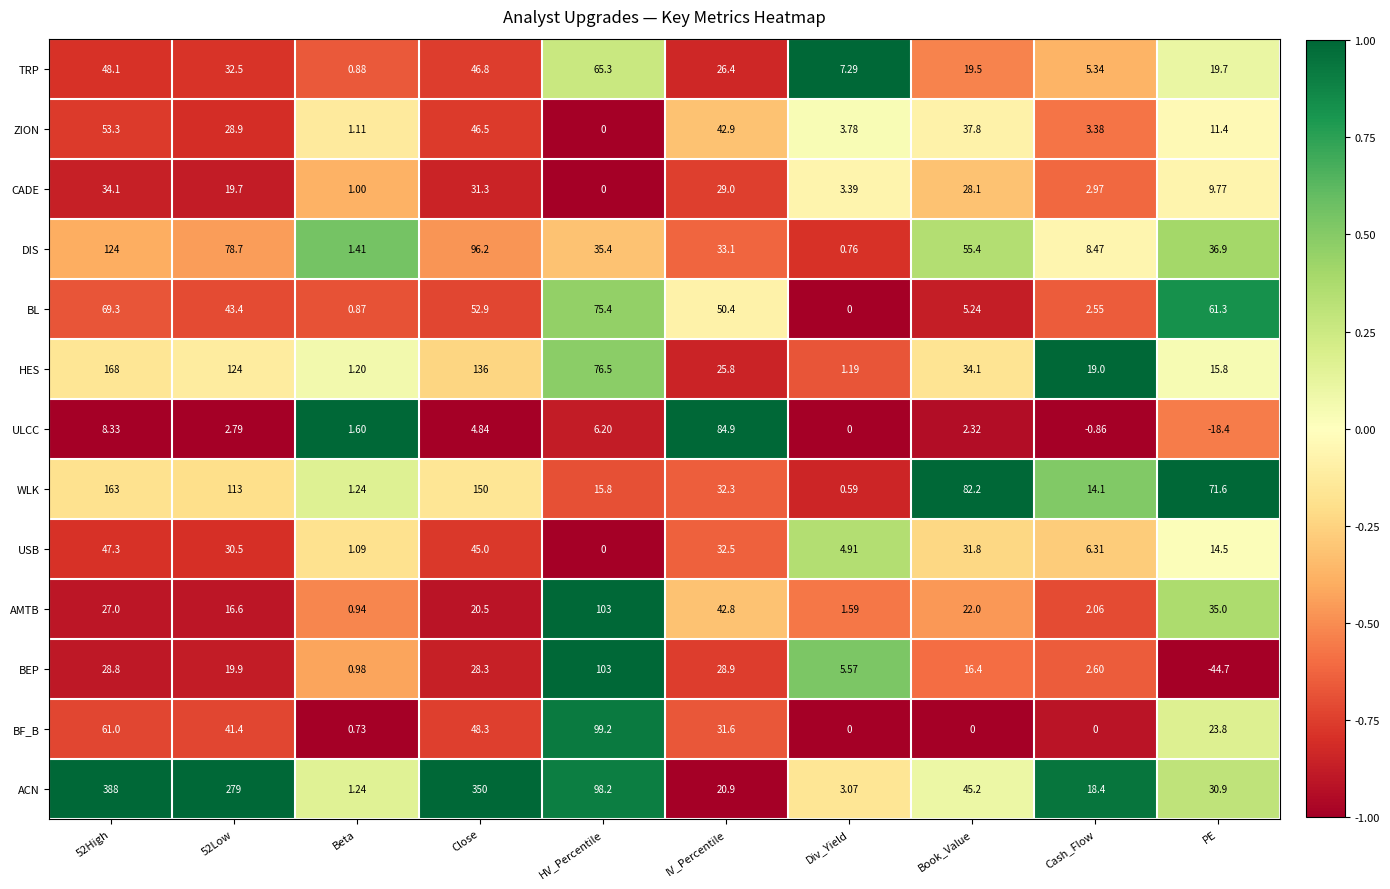

At IV_Percentile, list the series in order from largest to smallest.

ULCC, BL, ZION, AMTB, DIS, USB, WLK, BF_B, CADE, BEP, TRP, HES, ACN